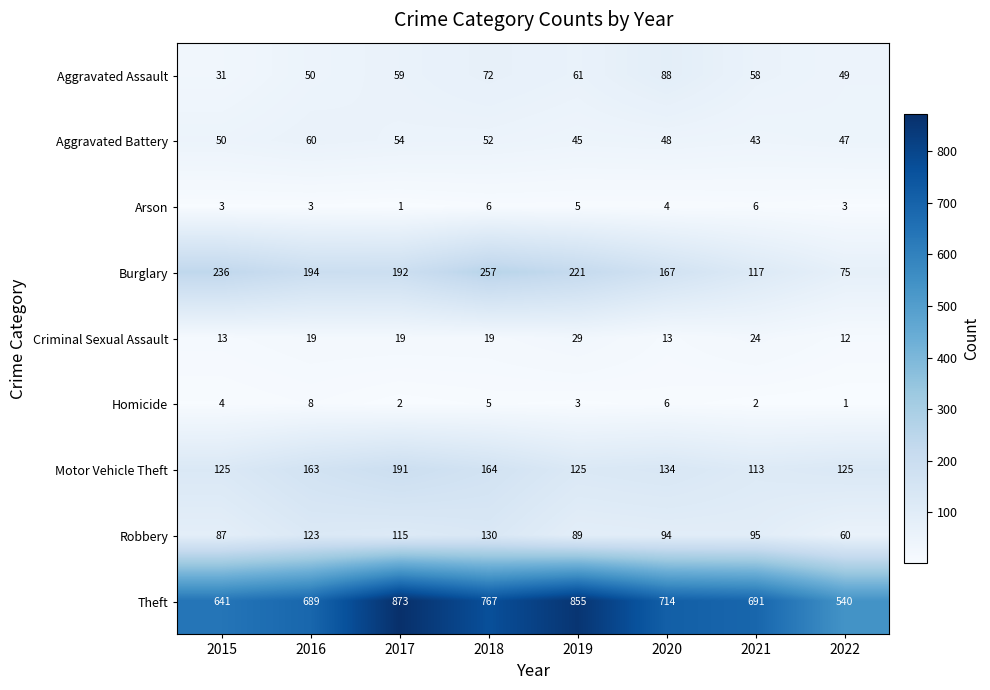

Count the number of data series in this chart.

9